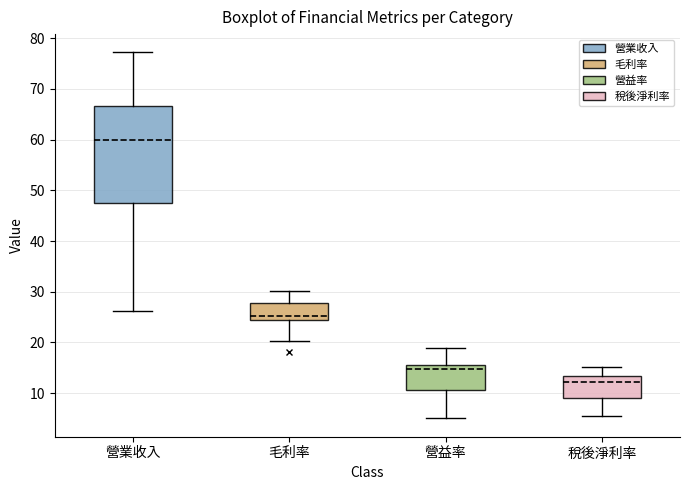

Where does the lower whisker of the box for 稅後淨利率 end on the y-axis? The values are not printed on the chart, so give them approximately, as read against the axis.

6